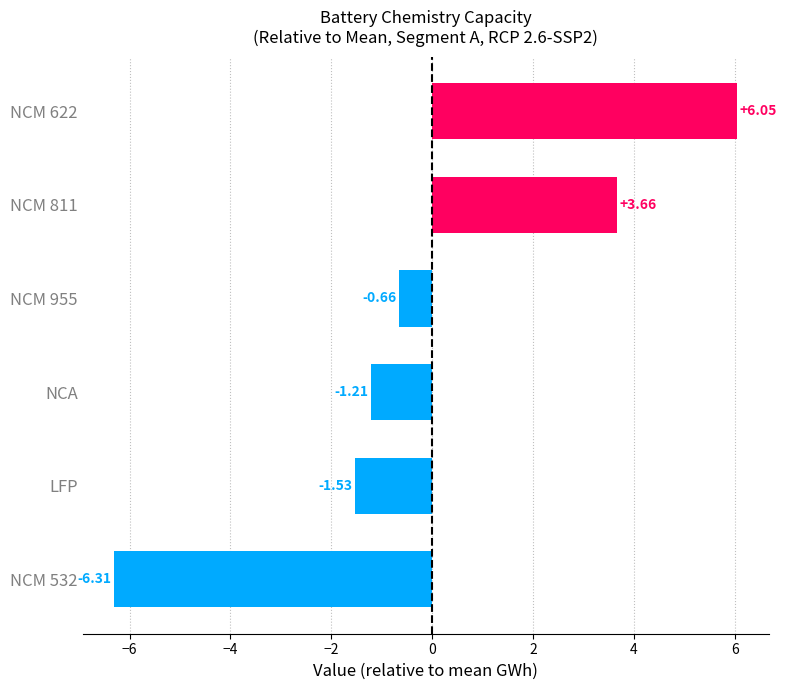

List the labels in order of value, smallest first.

NCM 532, LFP, NCA, NCM 955, NCM 811, NCM 622